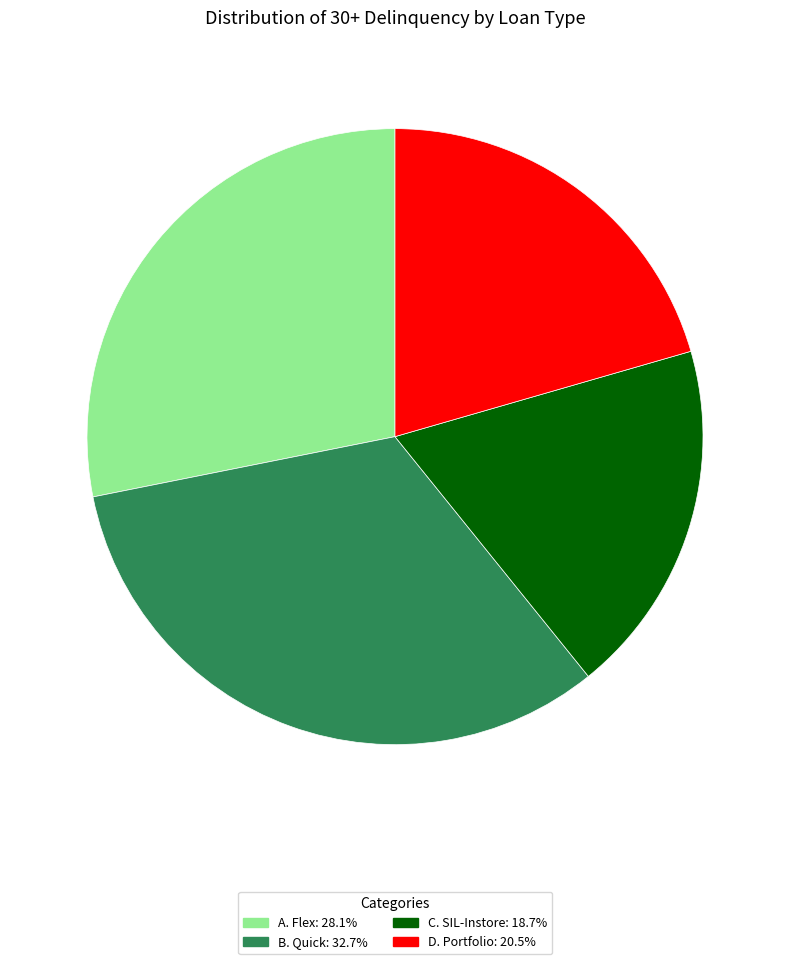

Which category has the smallest portion of the pie?

C. SIL-Instore